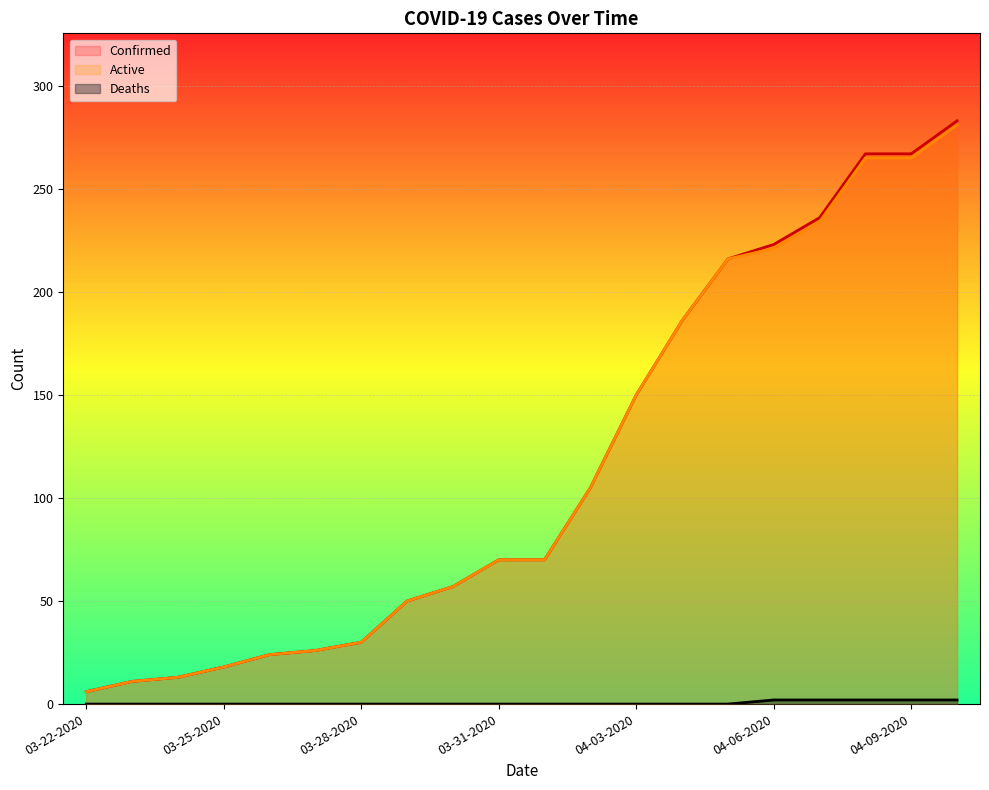

Does the chart display data point markers on the line(s)?

No